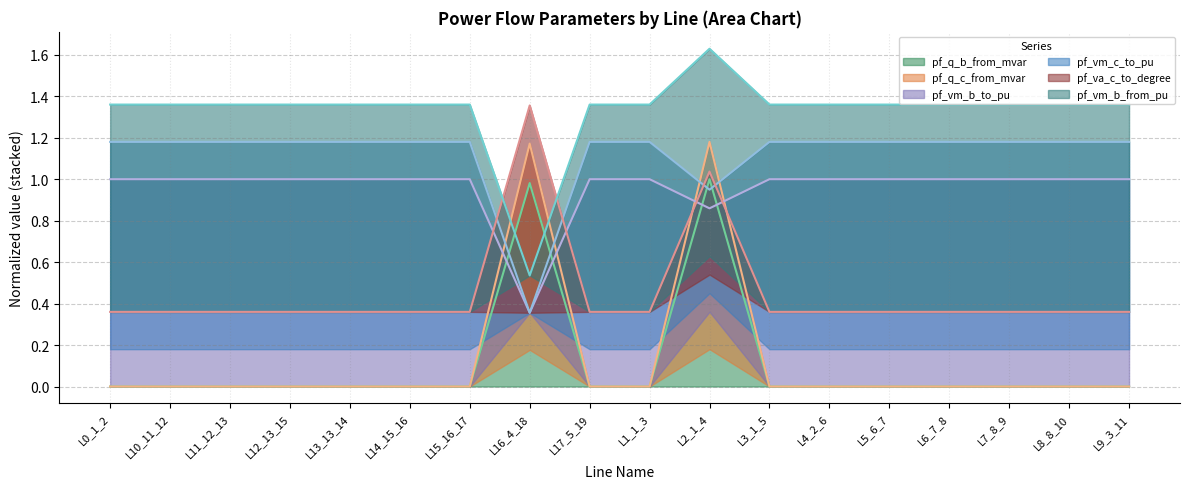

How many times do pf_vm_b_to_pu and pf_q_c_from_mvar cross each other?

2